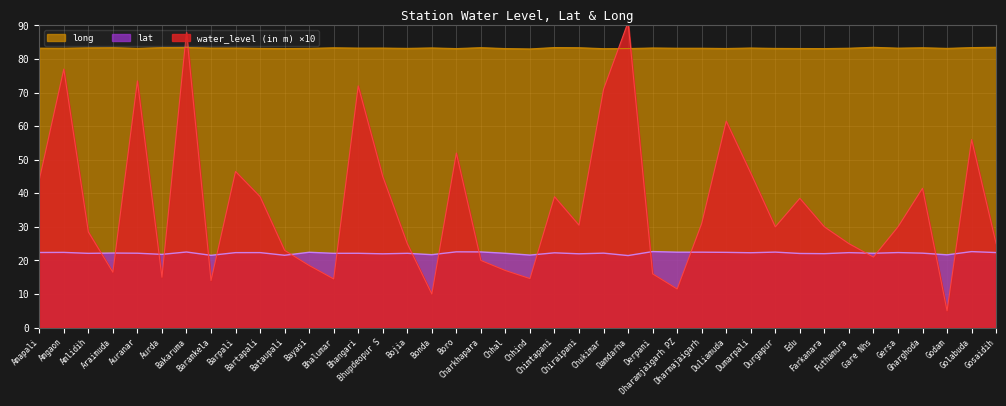

True or false: water_level (in m) and long intersect in this chart.

True